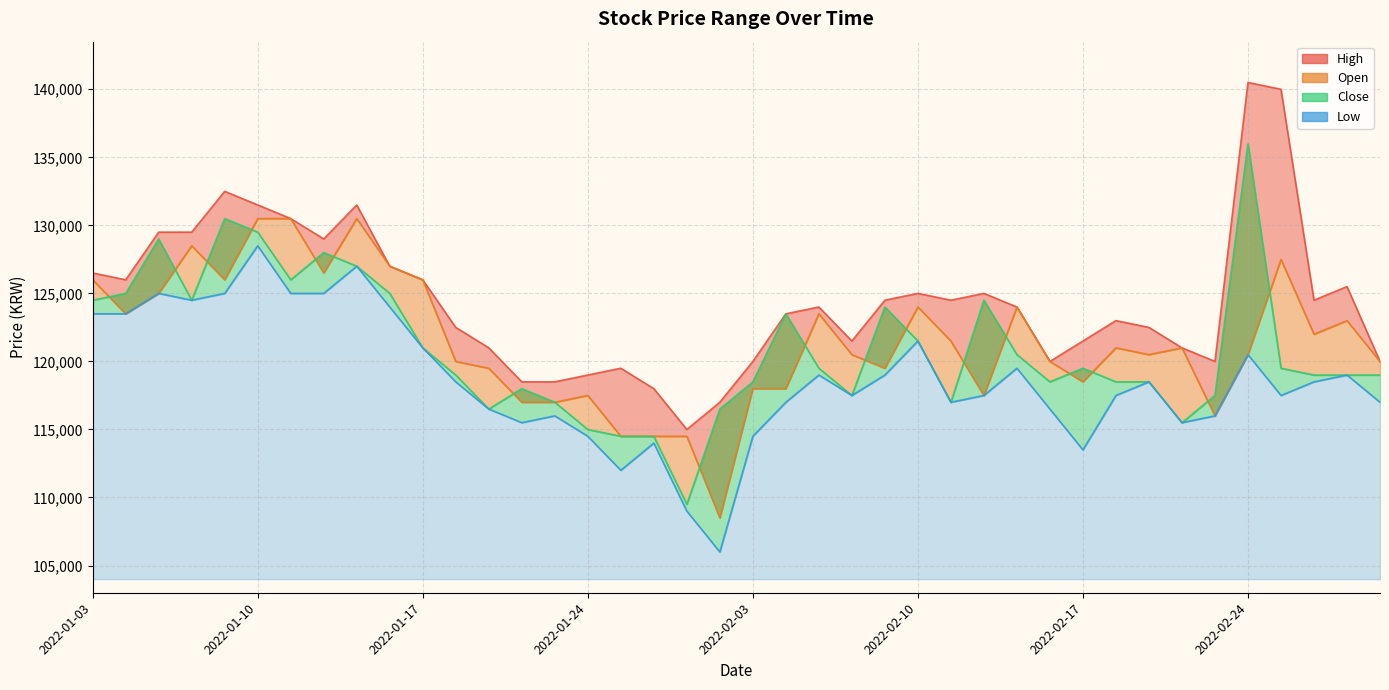

The value of Close at 2022-01-17 is 205989. True or false?

False